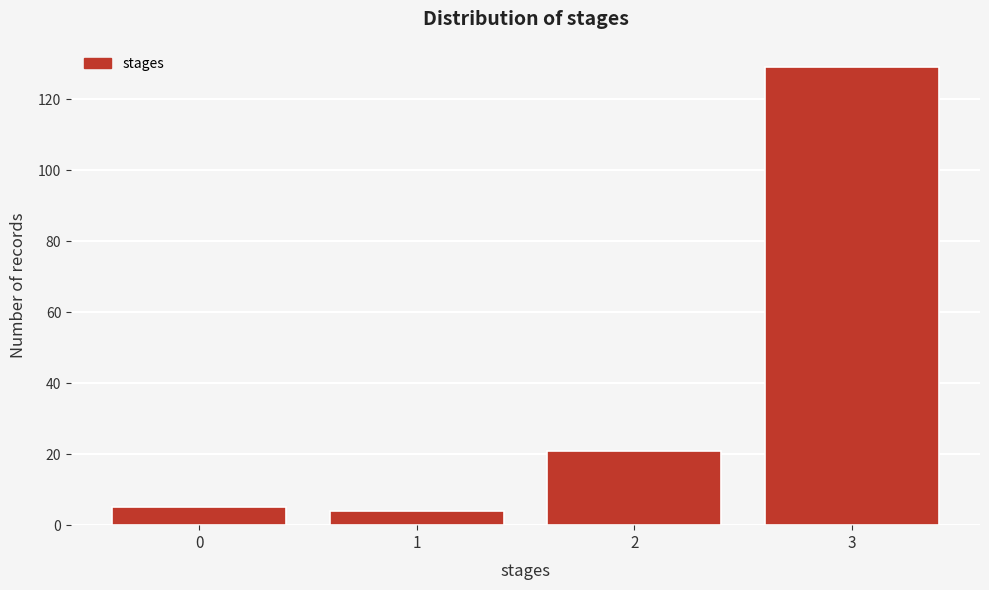

Reading right to left, extract all data points from this chart.

3=129	2=21	1=4	0=5